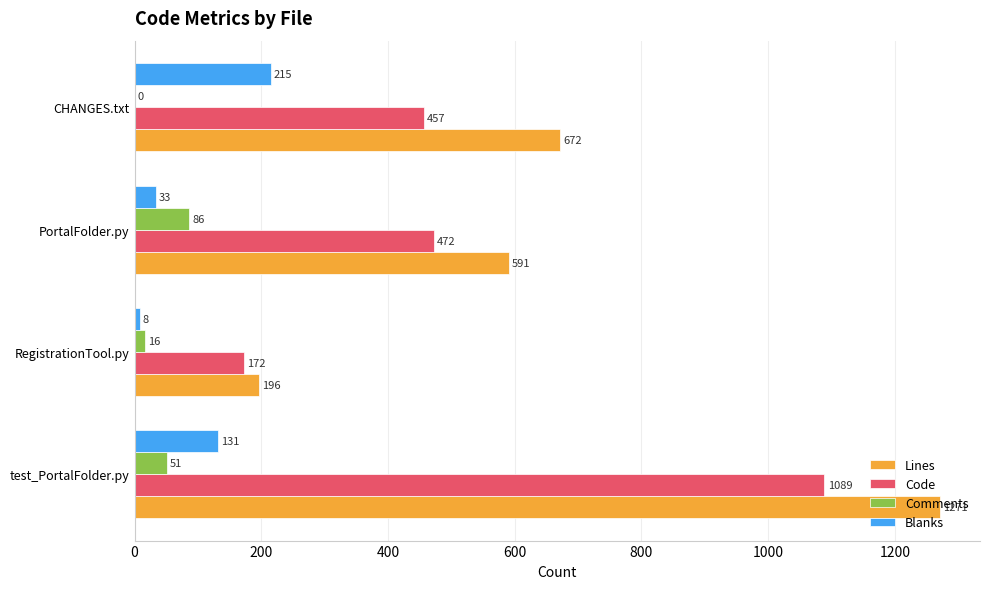

What is the sum of the Comments values at RegistrationTool.py and test_PortalFolder.py?

67